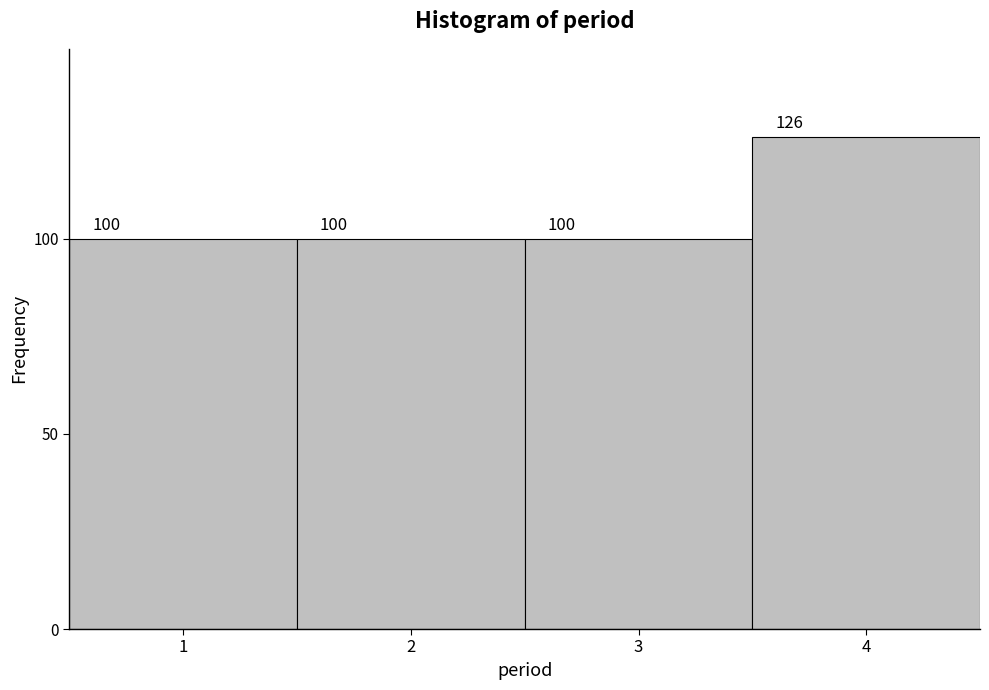

Reading left to right, transcribe this chart: for each bar, give the range it covers on the x-axis and its height.

0.5 to 1.5: 100
1.5 to 2.5: 100
2.5 to 3.5: 100
3.5 to 4.5: 126